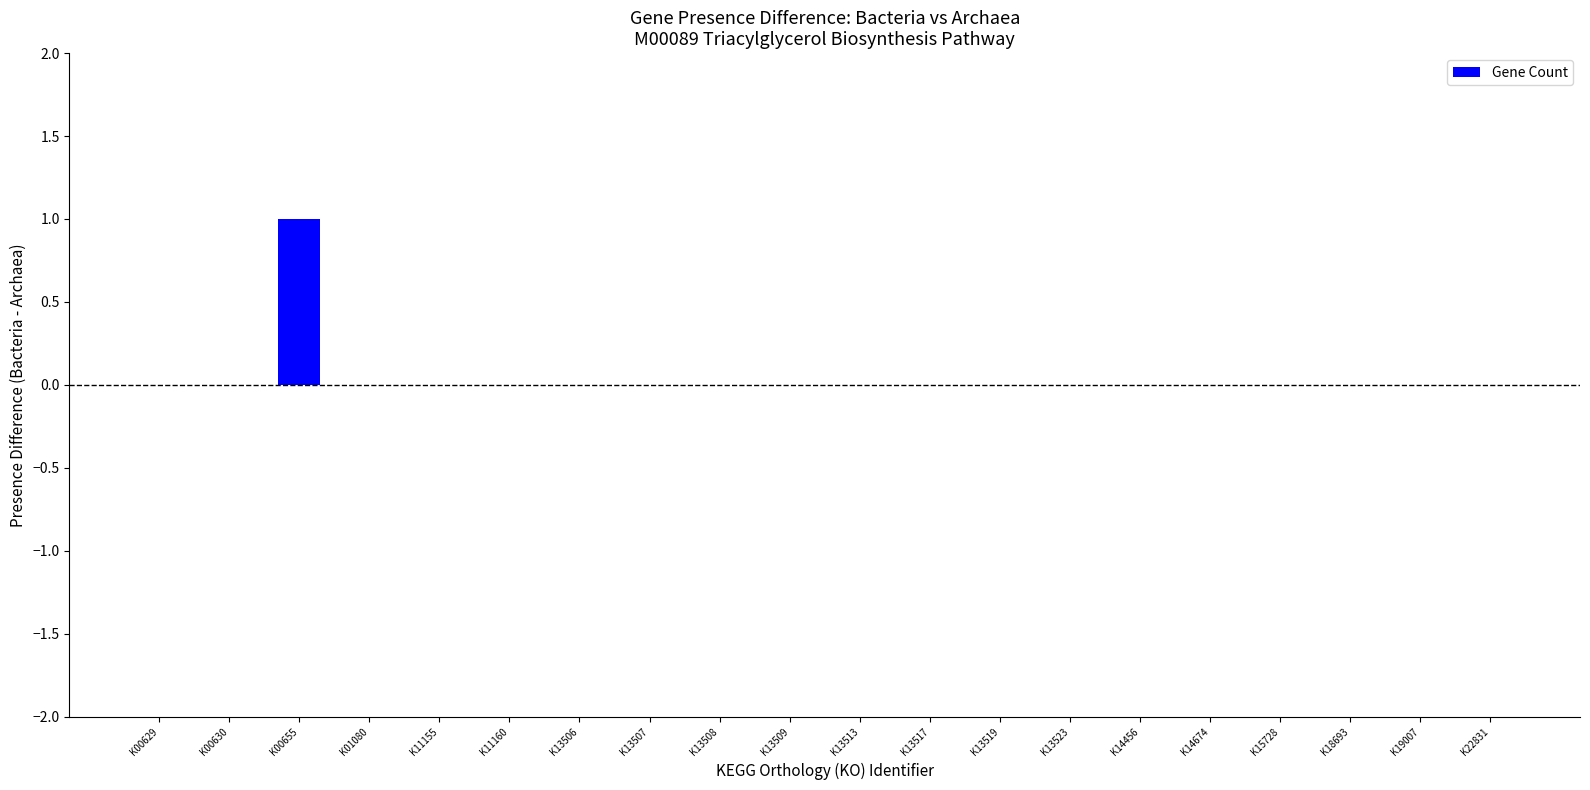

The chart shows a value of -1 at K14456. True or false?

False